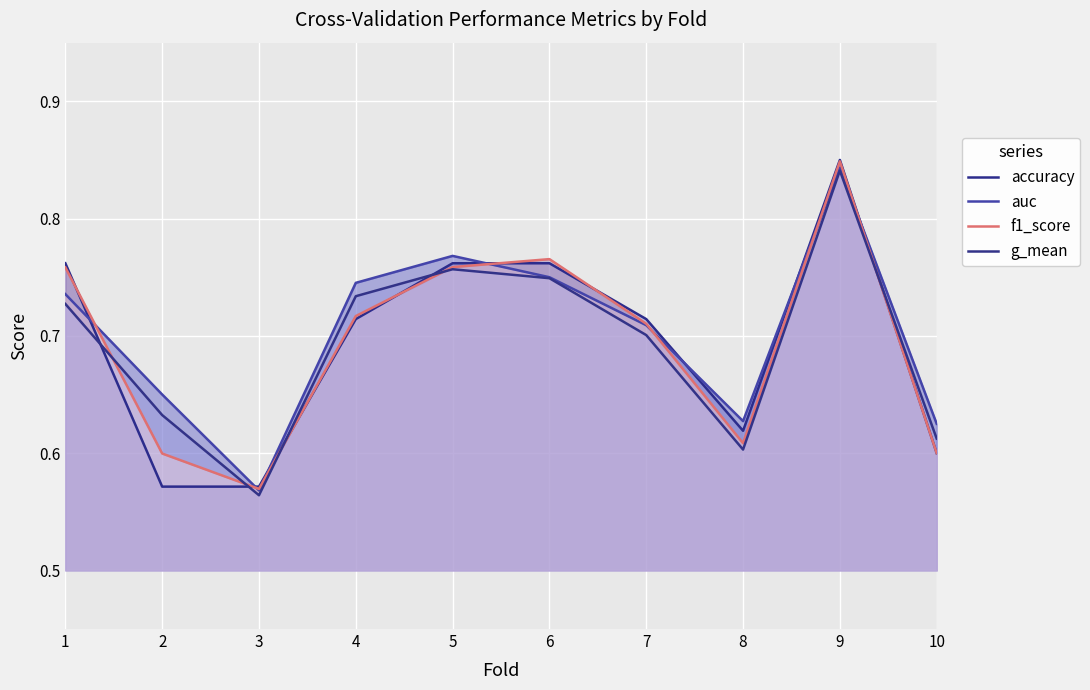

What is the total value across all series at 2?

2.5